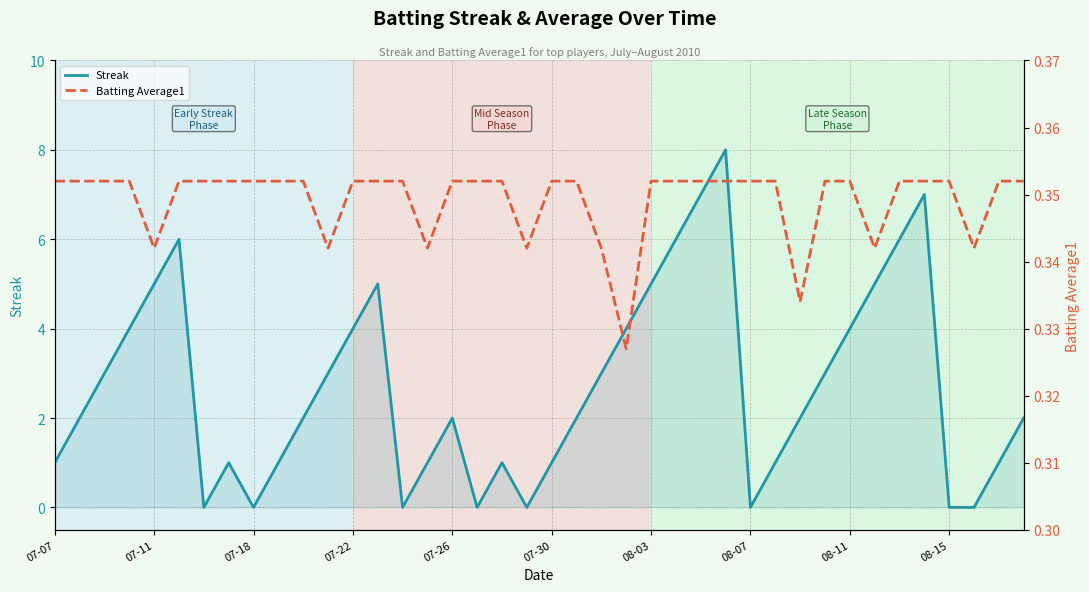

True or false: Streak has a value of 2 at 07-26.

True